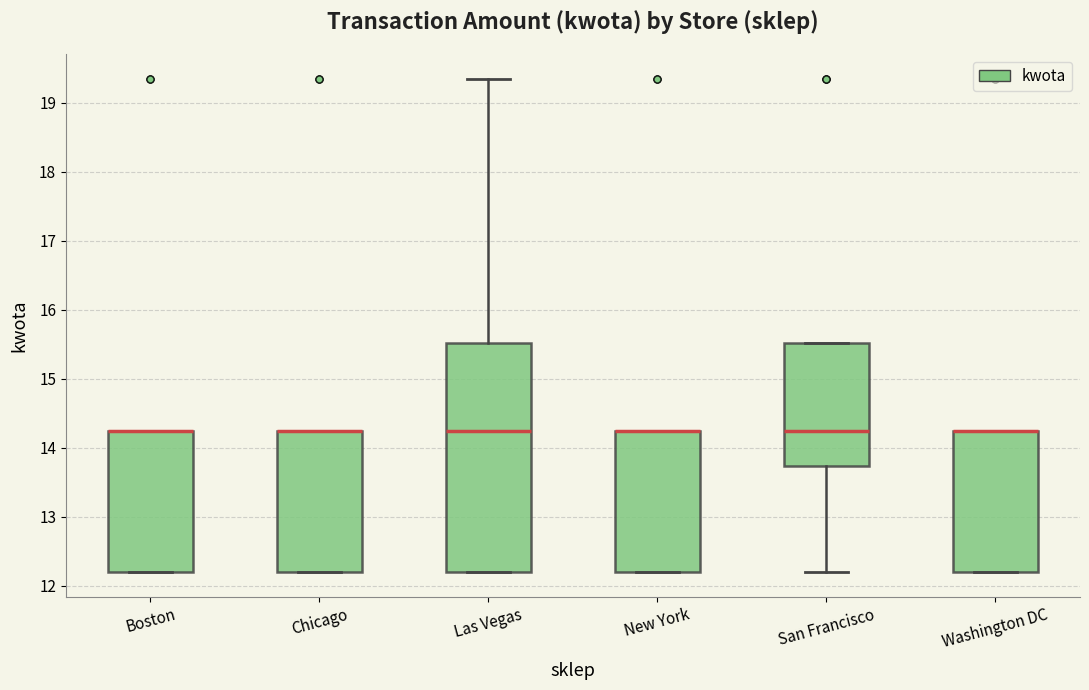

Reading left to right, read every box against the y-axis: the position of its median line, the range the box covers, and the ends of its whiskers. The values are not printed on the chart, so give them approximately, as read against the axis.

Boston: median 14.3 (drawn on the box's upper edge), box 12.2 to 14.3, whiskers 12.2 to 14.3
Chicago: median 14.3 (drawn on the box's upper edge), box 12.2 to 14.3, whiskers 12.2 to 14.3
Las Vegas: median 14.3, box 12.2 to 15.5, whiskers 12.2 to 19.4
New York: median 14.3 (drawn on the box's upper edge), box 12.2 to 14.3, whiskers 12.2 to 14.3
San Francisco: median 14.3, box 13.7 to 15.5, whiskers 12.2 to 15.5
Washington DC: median 14.3 (drawn on the box's upper edge), box 12.2 to 14.3, whiskers 12.2 to 14.3